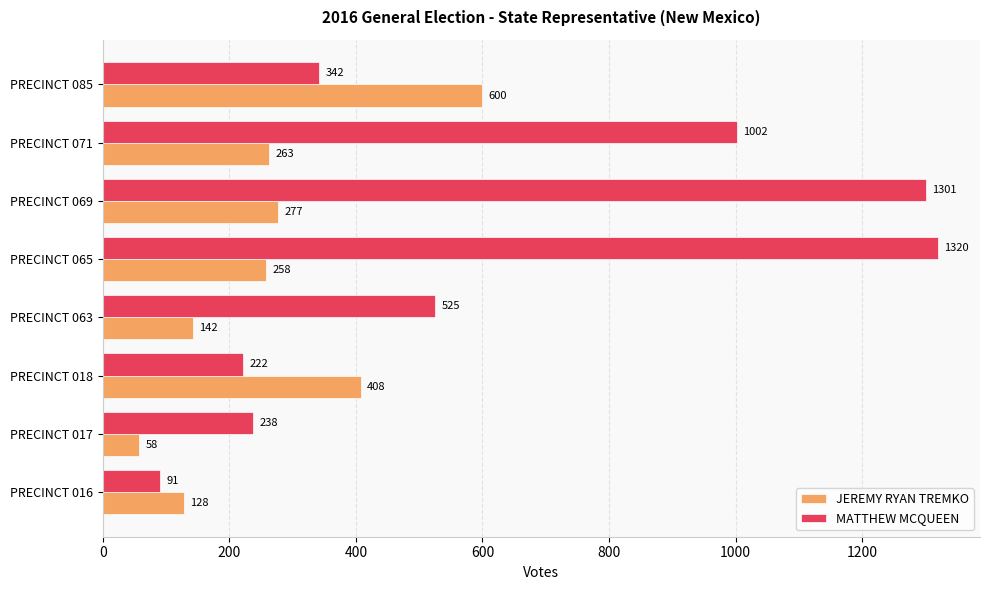

What is the sum of all JEREMY RYAN TREMKO values?

2134